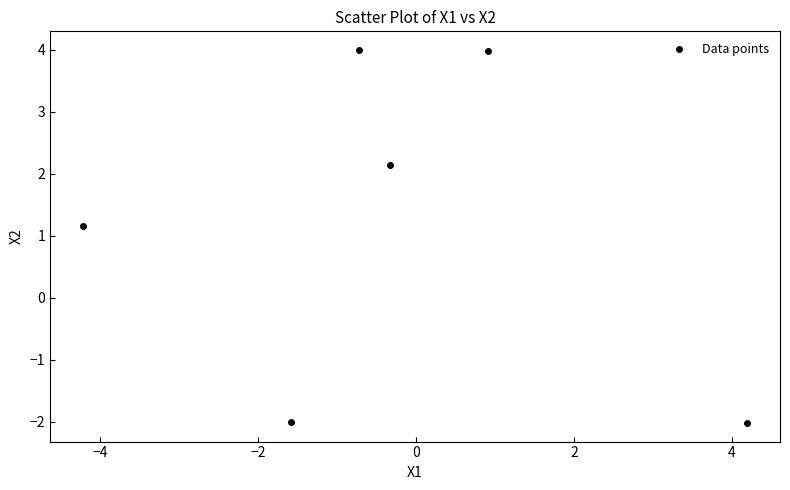

What is the range of Y values (max minus min)?

6.0